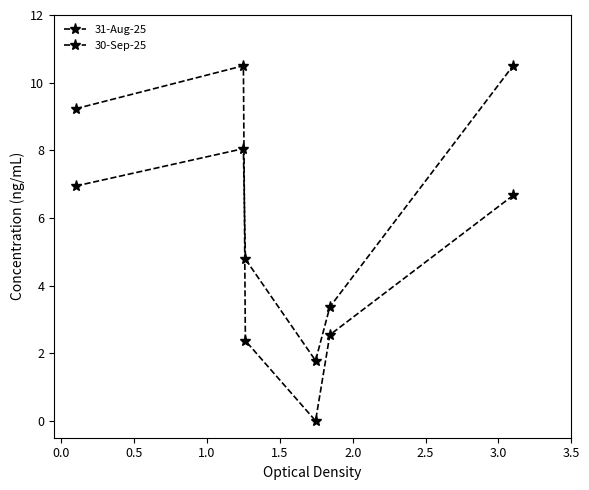

At how many categories does at least one series exceed 2?

5